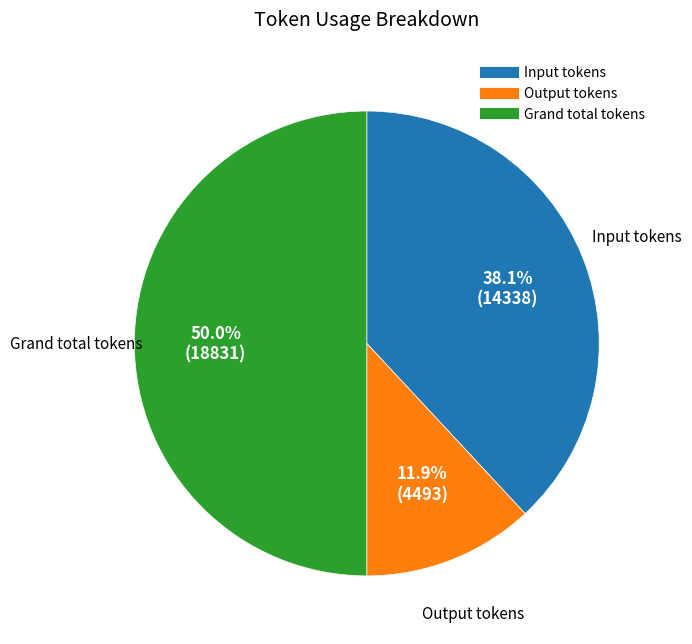

To the nearest percent, what portion does Grand total tokens represent?

50%